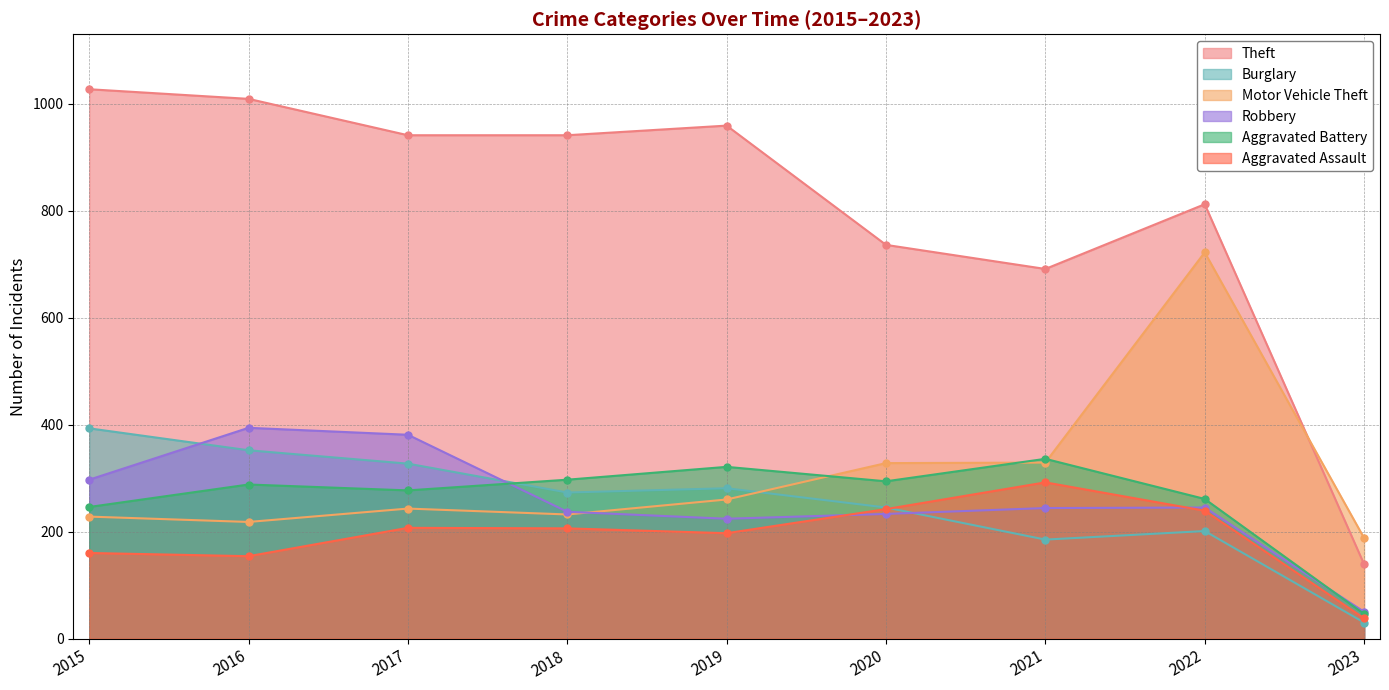

Which series ends up on top after the final intersection of Robbery and Burglary?

Robbery